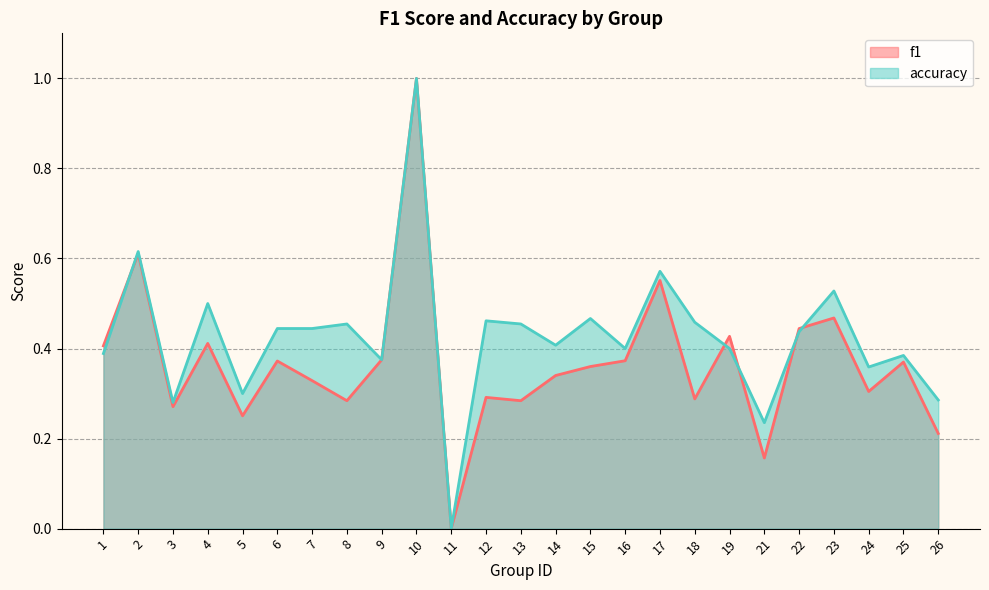

True or false: accuracy has more than 0 points higher than both neighbors.

True